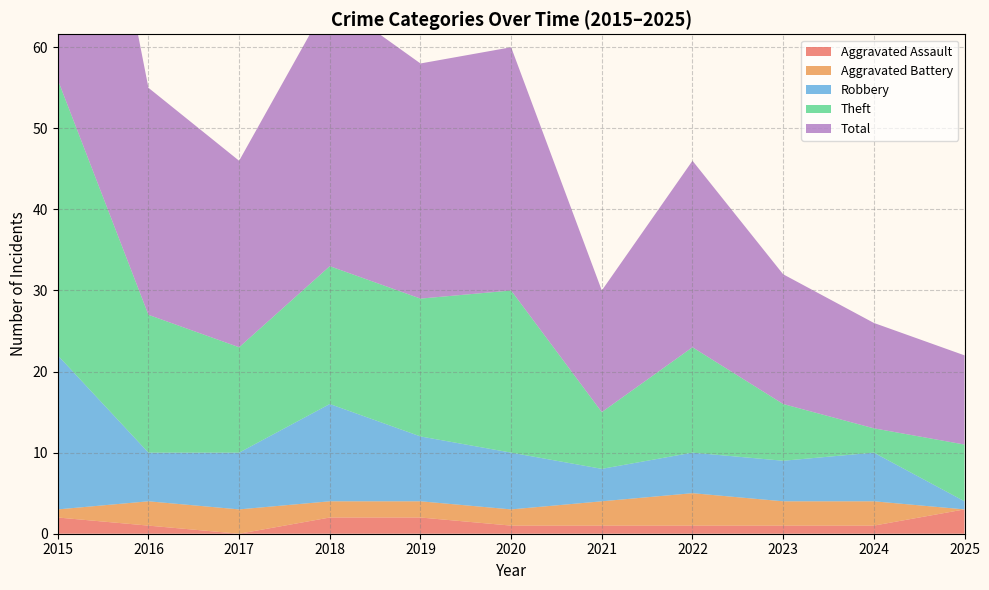

Reading left to right, what are all the values shown in this chart?

Aggravated Assault: 2015=2	2016=1	2017=0	2018=2	2019=2	2020=1	2021=1	2022=1	2023=1	2024=1	2025=3
Aggravated Battery: 2015=1	2016=3	2017=3	2018=2	2019=2	2020=2	2021=3	2022=4	2023=3	2024=3	2025=0
Robbery: 2015=19	2016=6	2017=7	2018=12	2019=8	2020=7	2021=4	2022=5	2023=5	2024=6	2025=1
Theft: 2015=34	2016=17	2017=13	2018=17	2019=17	2020=20	2021=7	2022=13	2023=7	2024=3	2025=7
Total: 2015=56	2016=28	2017=23	2018=33	2019=29	2020=30	2021=15	2022=23	2023=16	2024=13	2025=11